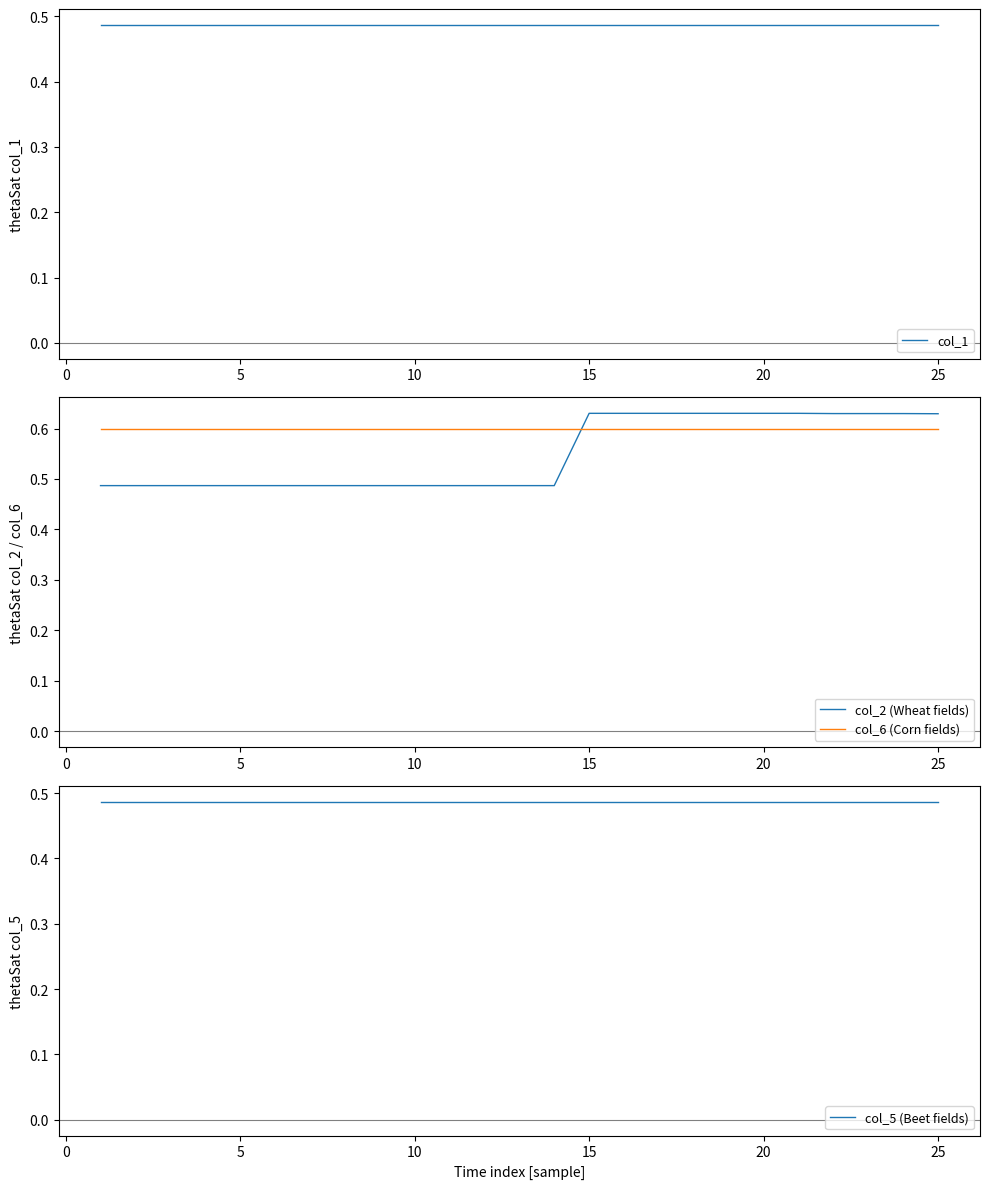

True or false: col_2 (Wheat fields) and col_1 cross at least once.

False